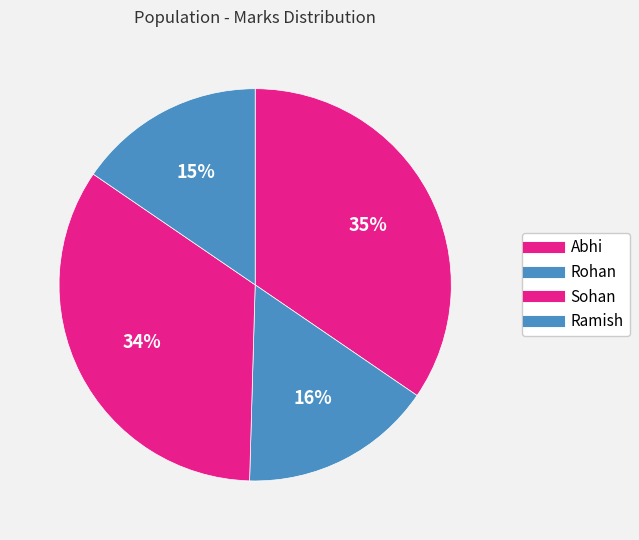

Which category has the biggest portion of the pie?

Abhi